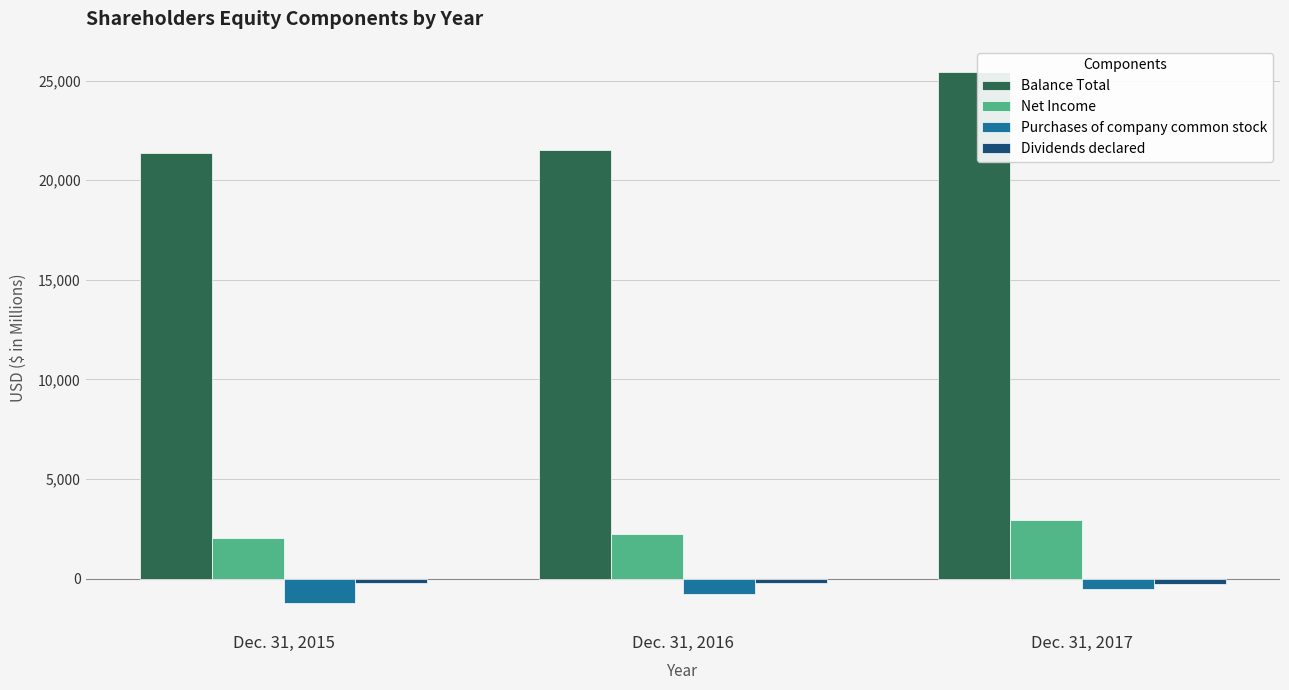

How many data points does each series have?

3